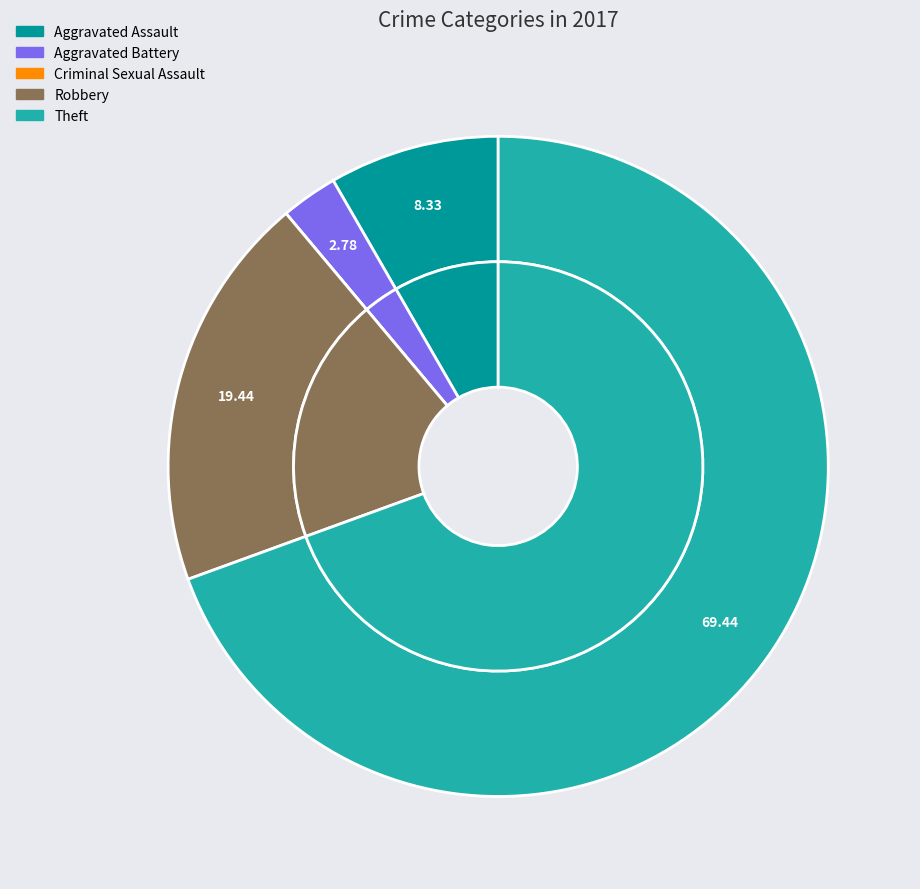

Count the number of slices in the pie.

5